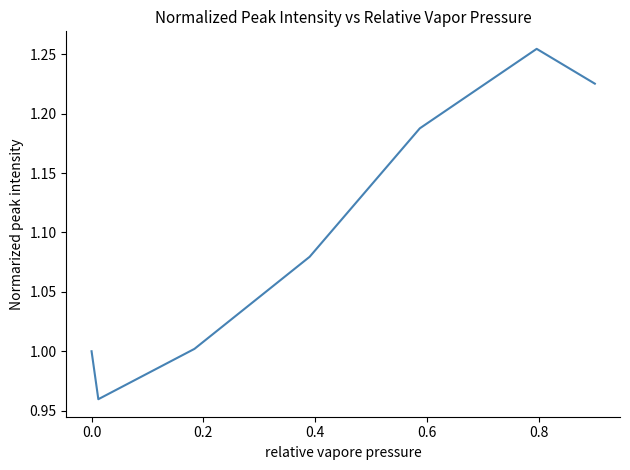

What is the difference between the maximum and minimum values?

0.3